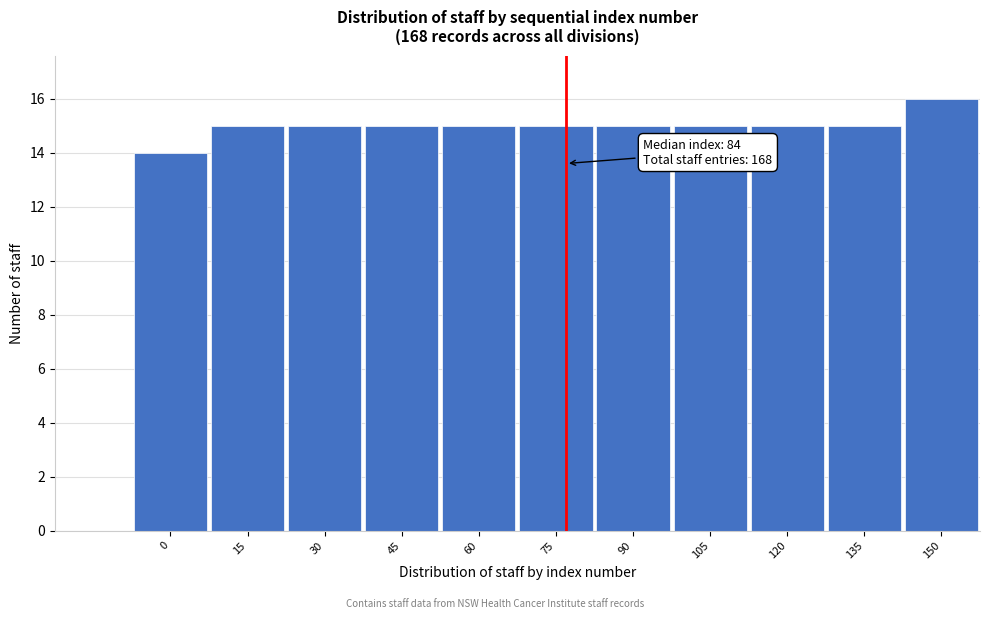

Reading left to right, extract all data points from this chart.

0=14	15=15	30=15	45=15	60=15	75=15	90=15	105=15	120=15	135=15	150=16